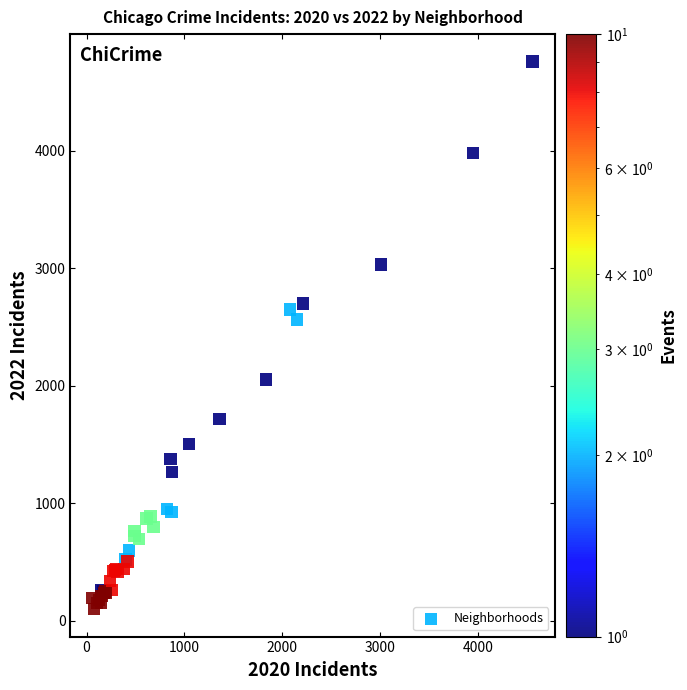

What Y value in the scatter plot is closest to 2430?

2566